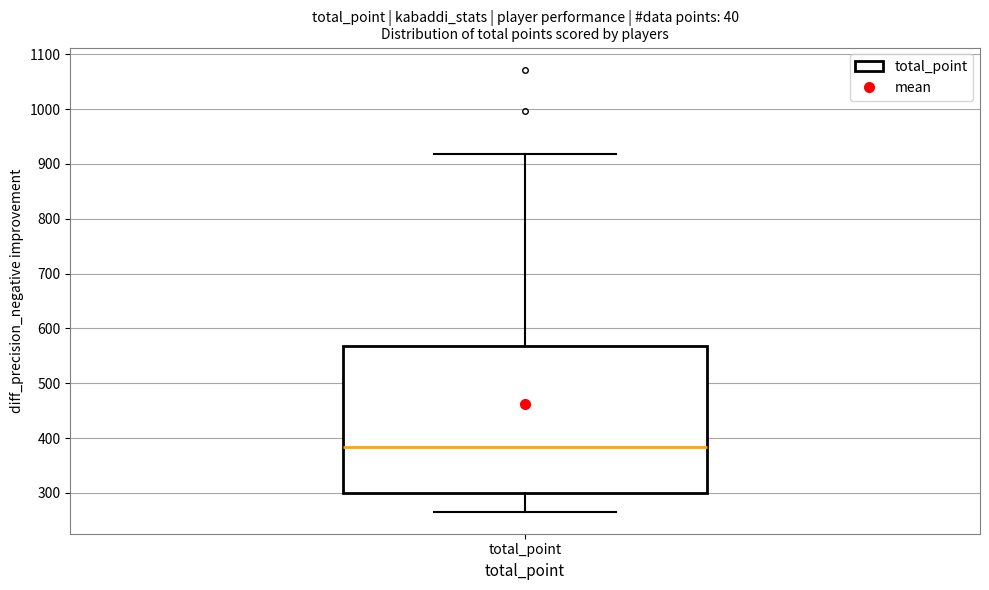

Transcribe this box plot: give where the median line is, the range the box spans, and where the two whiskers end, as read against the y-axis. The values are not printed on the chart, so give them approximately, as read against the axis.

median 380, box 300 to 570, whiskers 270 to 920